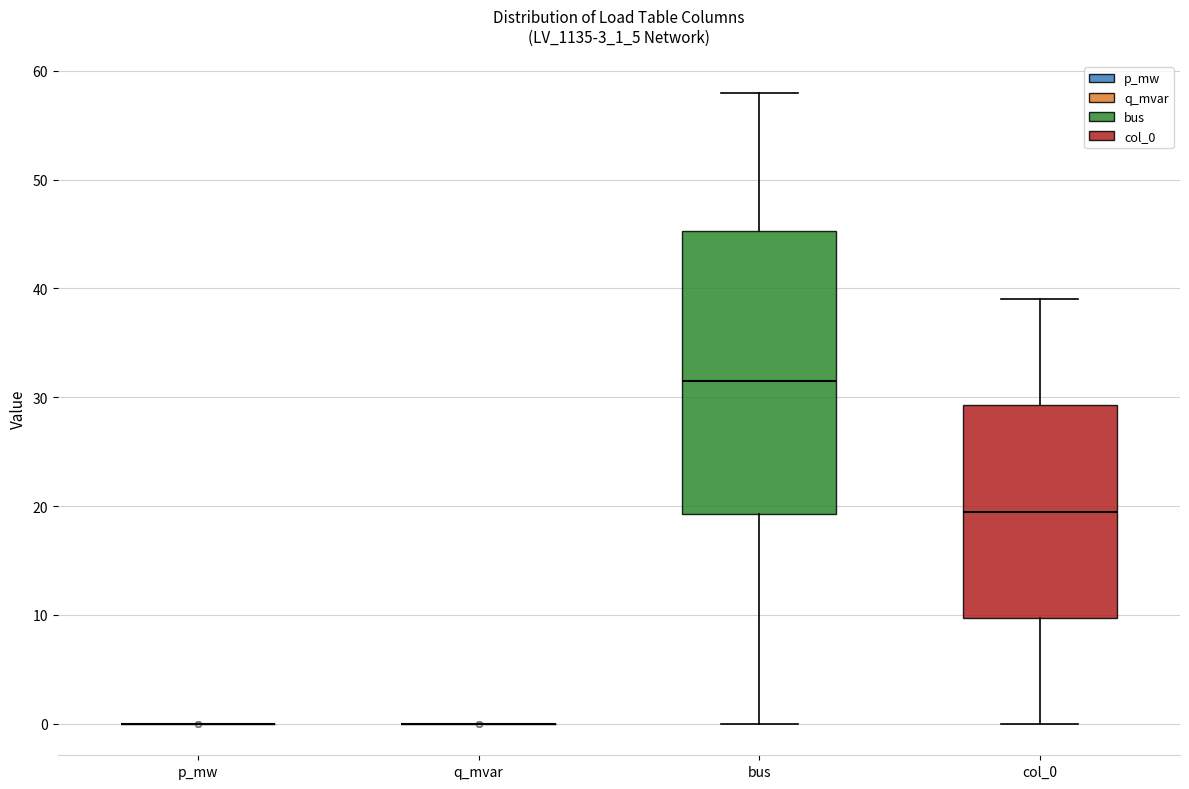

Comparing the boxes themselves (not the whiskers), which one is the tallest?

bus